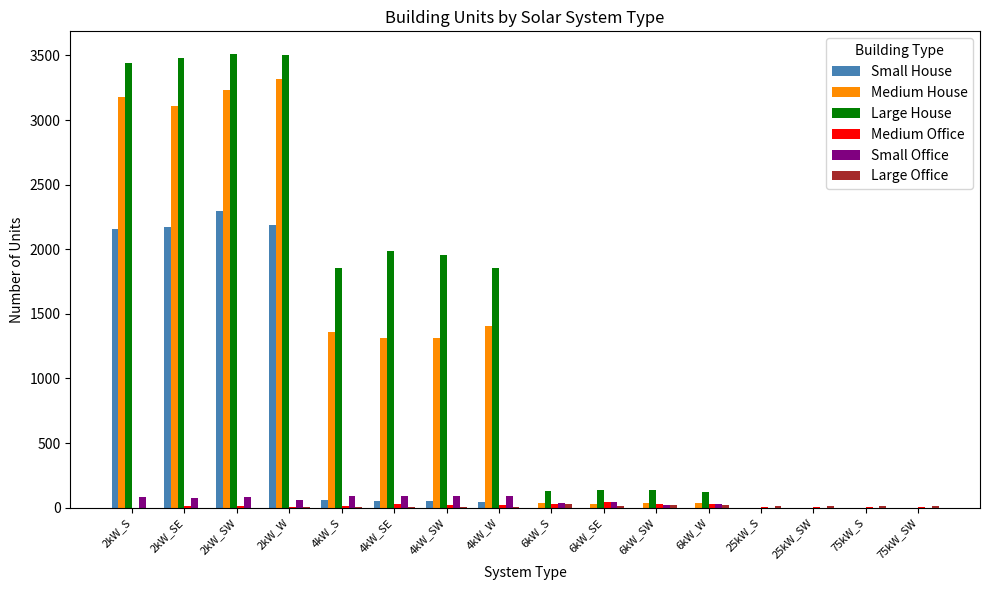

Which series has the widest spread of values?

Large House